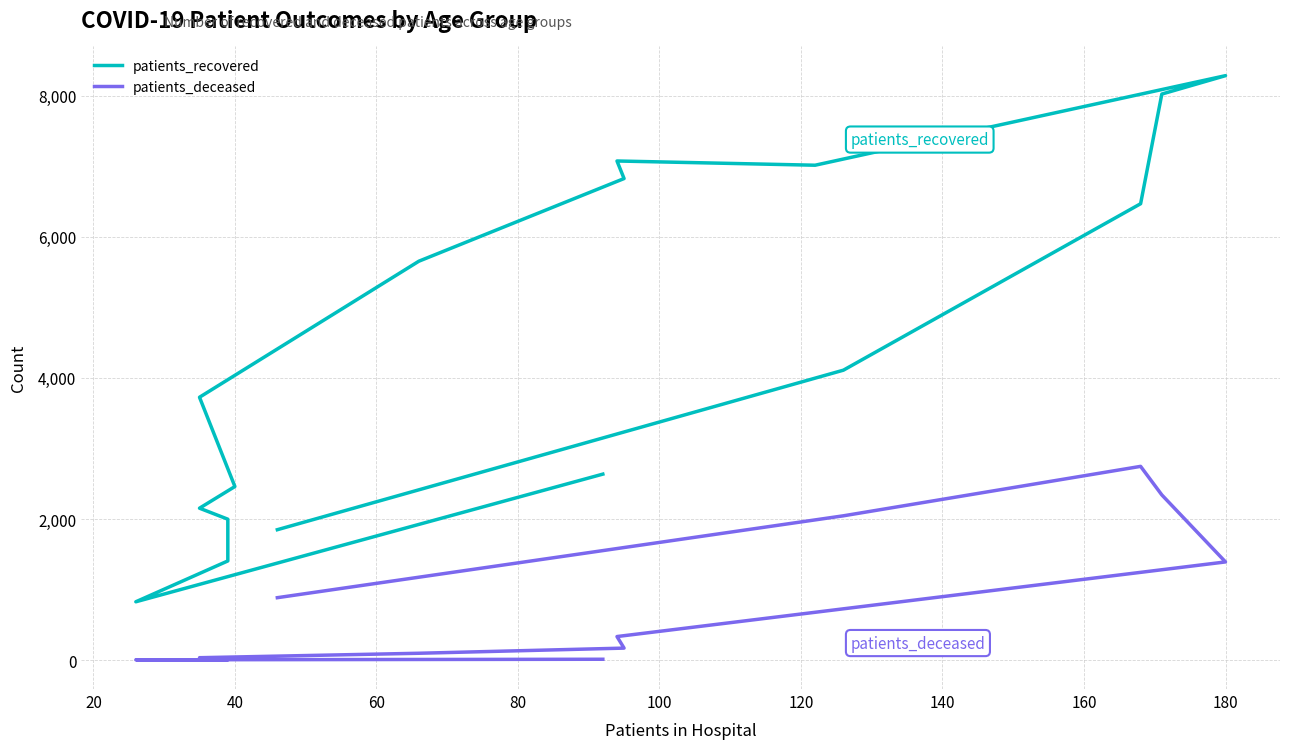

In patients_recovered, how many points are lower than both neighbors (excluding endpoints)?

2